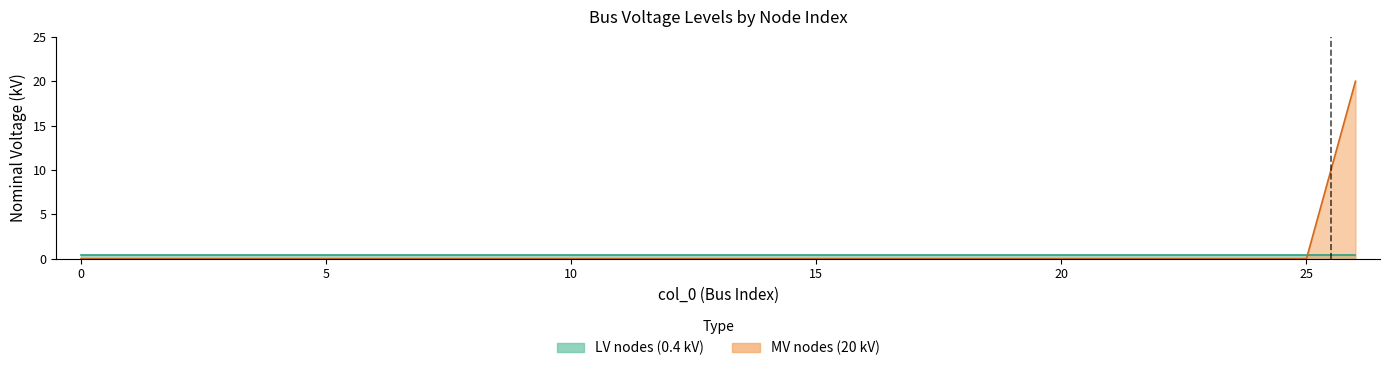

The value at 7 is 0. True or false?

True